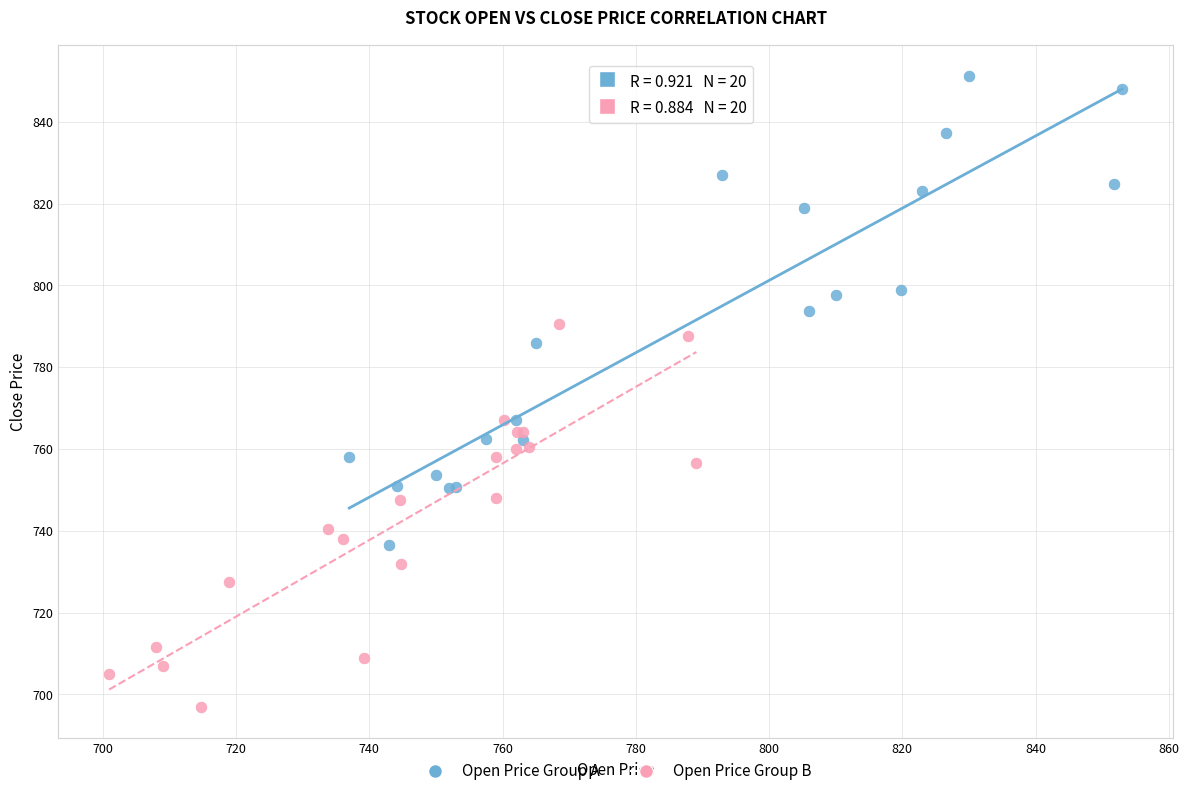

Which series has the largest Y range (max minus min)?

Open Price Group A